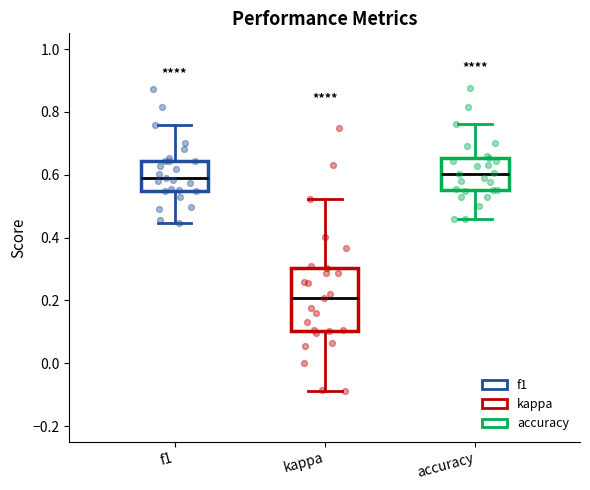

Reading left to right, transcribe this box plot: for each box, give where its median line is, the range the box spans, and where its two whiskers end, as read against the y-axis. The values are not printed on the chart, so give them approximately, as read against the axis.

f1: median 0.58, box 0.54 to 0.64, whiskers 0.44 to 0.76
kappa: median 0.20, box 0.10 to 0.30, whiskers -0.08 to 0.52
accuracy: median 0.60, box 0.56 to 0.66, whiskers 0.46 to 0.76